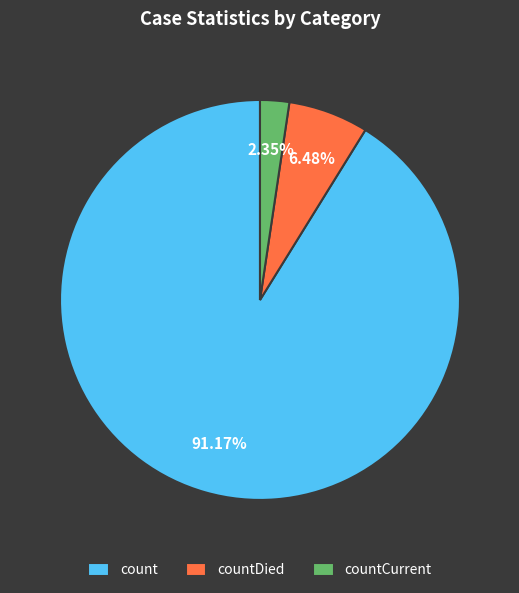

Rank the categories by value from highest to lowest.

count, countDied, countCurrent